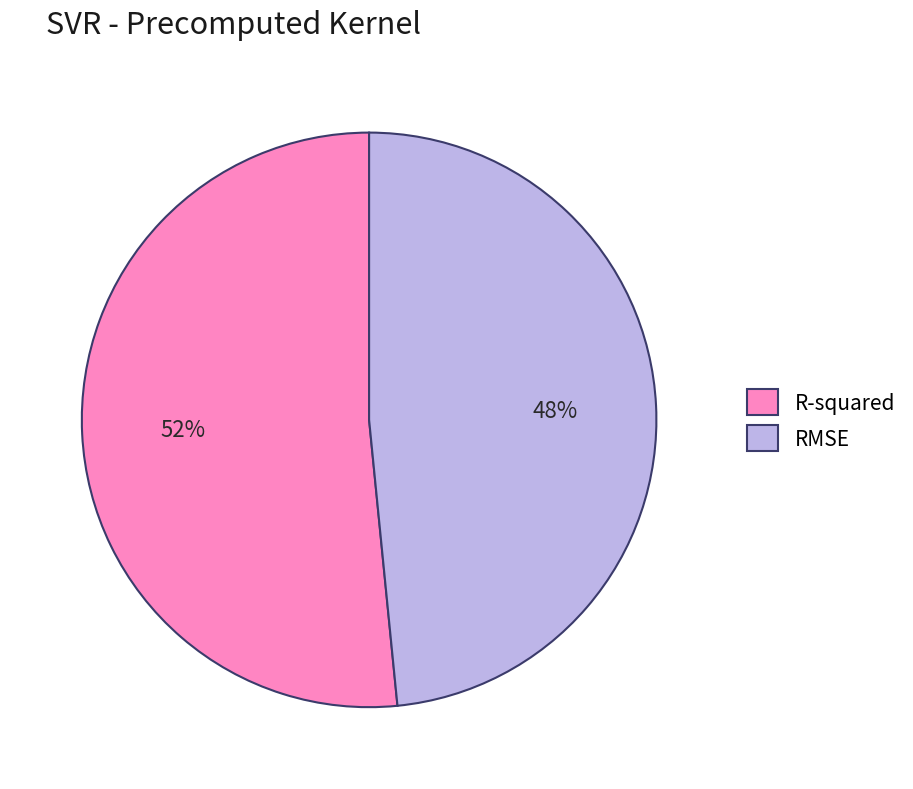

What percentage is the RMSE slice, to the nearest percent?

48%